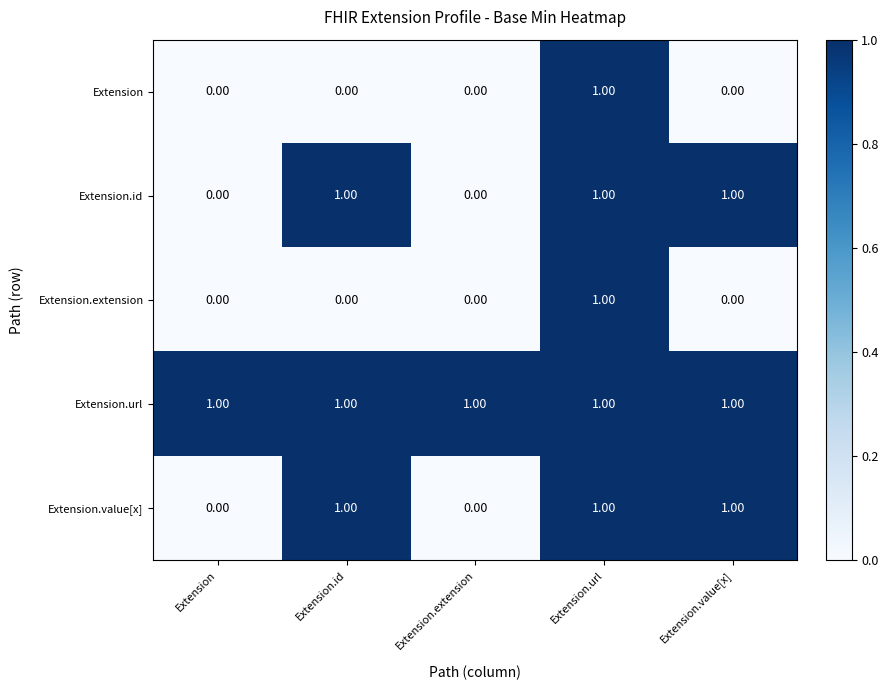

Which series has the largest total across all categories?

Extension.url